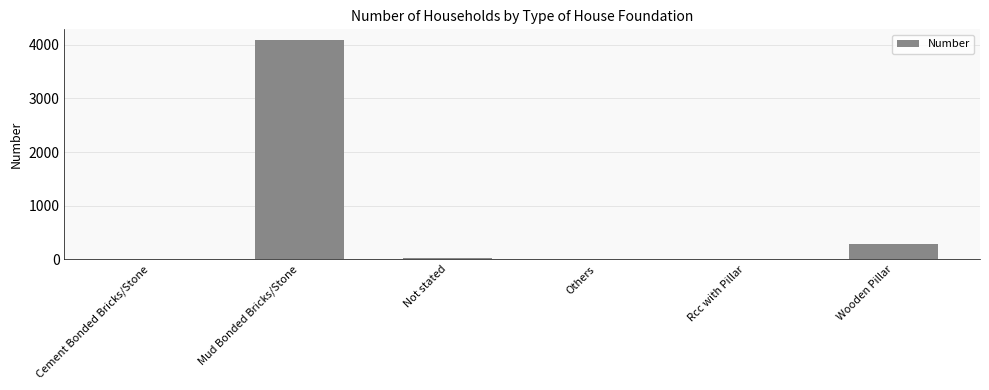

At which label is the value closest to 2042?

Wooden Pillar